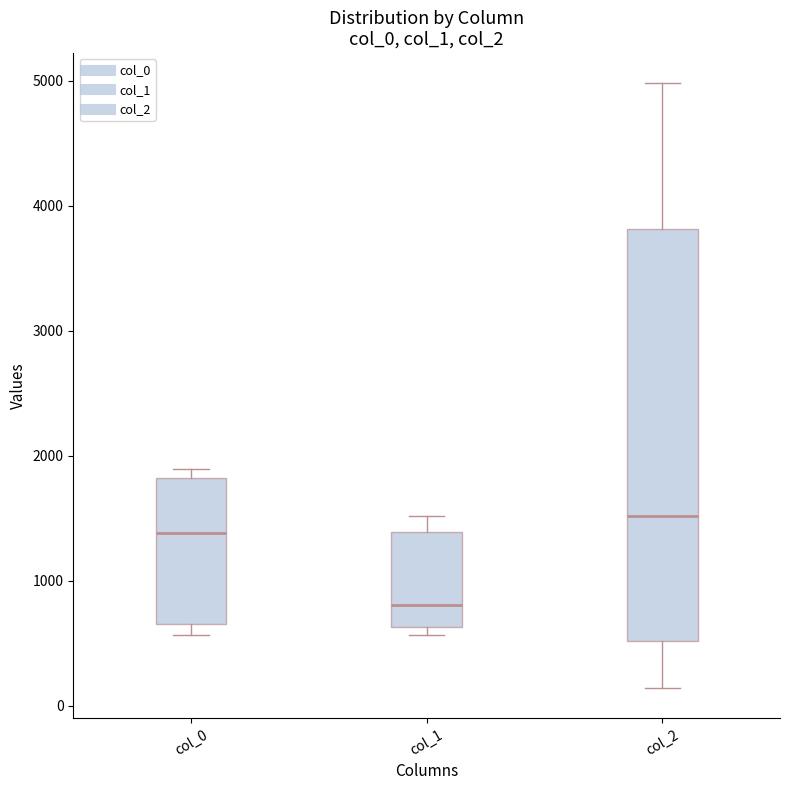

Reading left to right, transcribe this box plot: for each box, give where its median line is, the range the box spans, and where its two whiskers end, as read against the y-axis. The values are not printed on the chart, so give them approximately, as read against the axis.

col_0: median 1400, box 700 to 1800, whiskers 600 to 1900
col_1: median 800, box 600 to 1400, whiskers 600 (just below the box's lower edge) to 1500
col_2: median 1500, box 500 to 3800, whiskers 100 to 5000